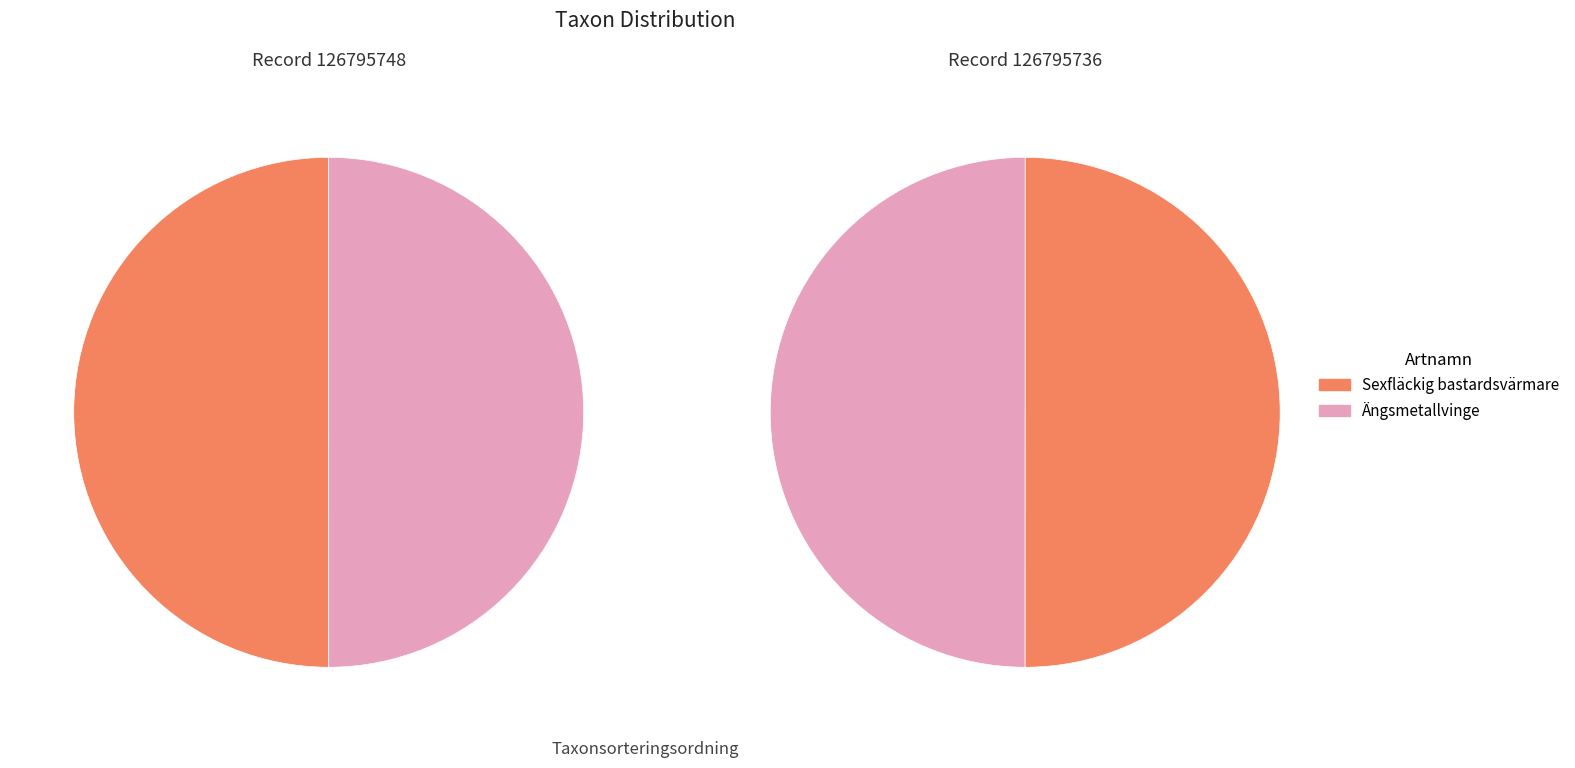

Count the number of slices in the pie.

2